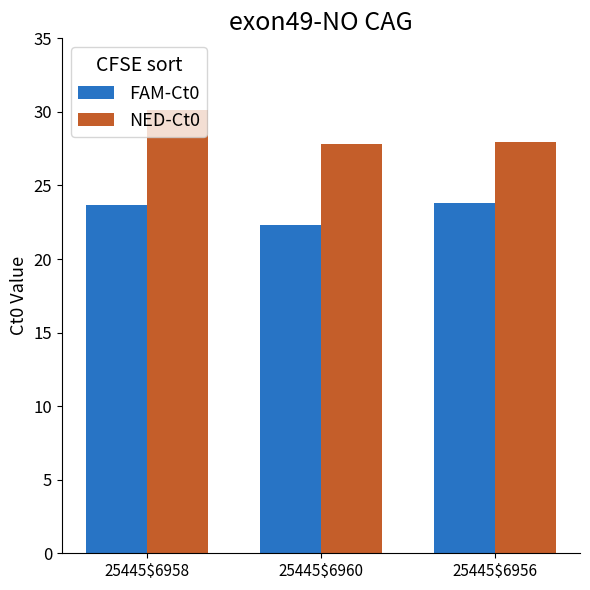

What is the sum of the FAM-Ct0 values at 25445$6960 and 25445$6958?

46.0